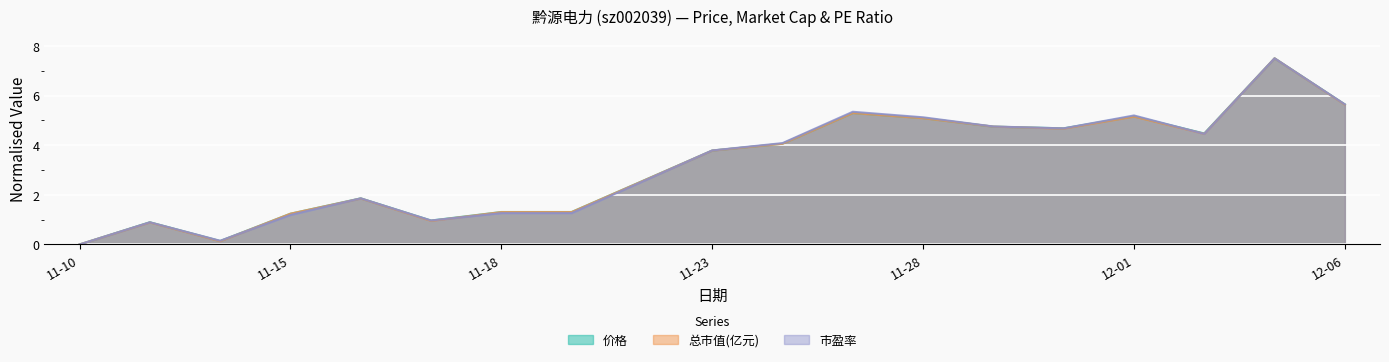

What is the approximate value of 总市值(亿元) at 2022-11-21?

1.3